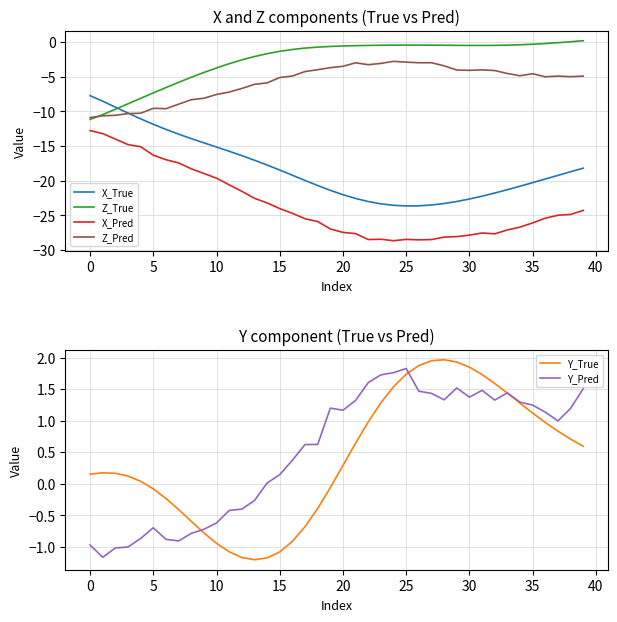

True or false: Y_Pred has a value of 1.4 at 30.

True